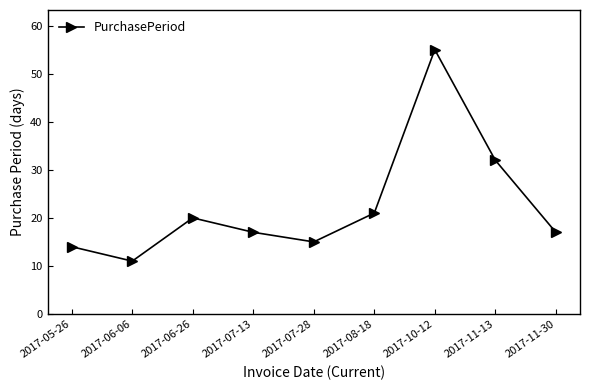

What is the approximate value at 2017-07-13, to the nearest 5?

15